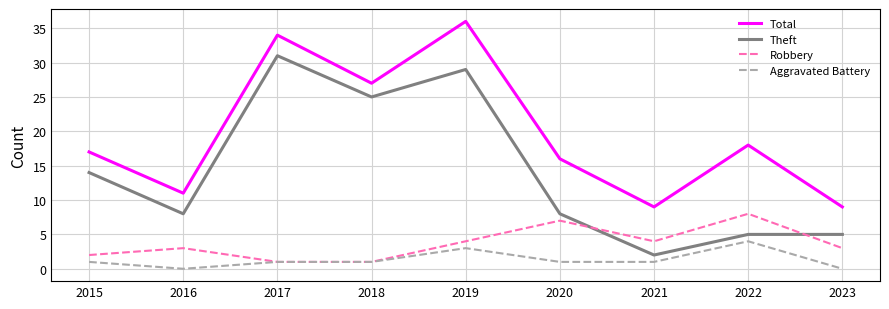

What is the difference between the highest and lowest values at 2016?

11